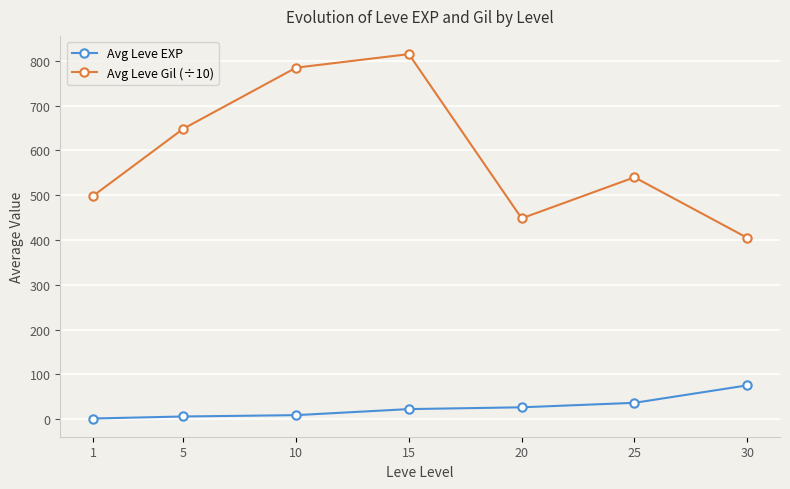

The value of Avg Leve Gil (÷10) at 10 is 341.4. True or false?

False